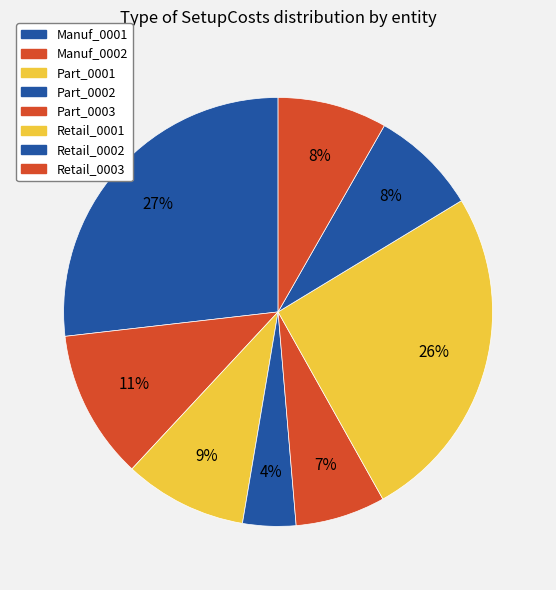

To the nearest percent, what is the combined percentage of Retail_0001 and Part_0001?

35%